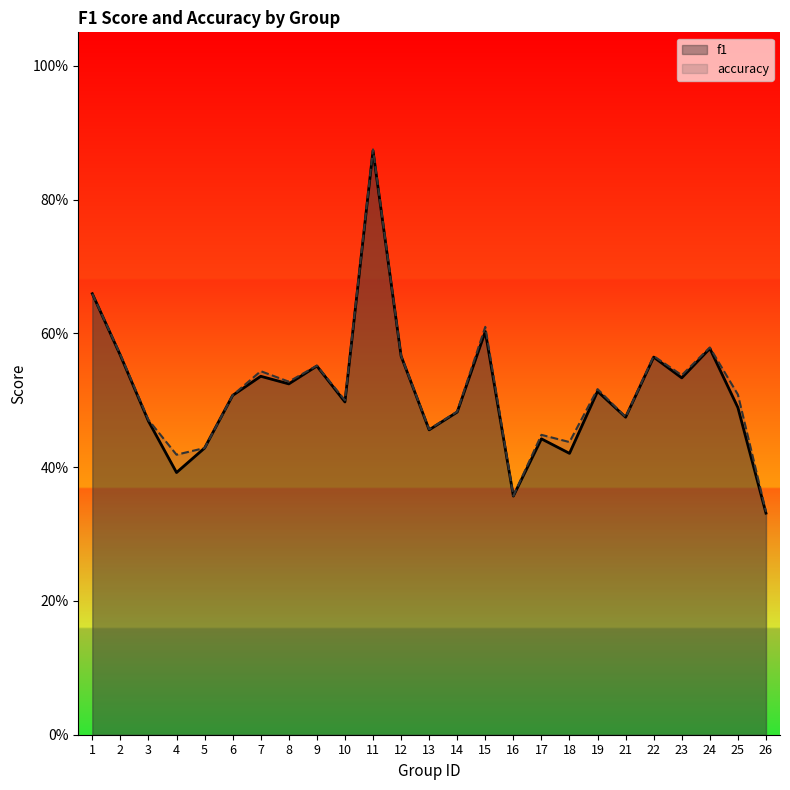

What is the difference between the maximum and minimum values in the f1 series?

0.5